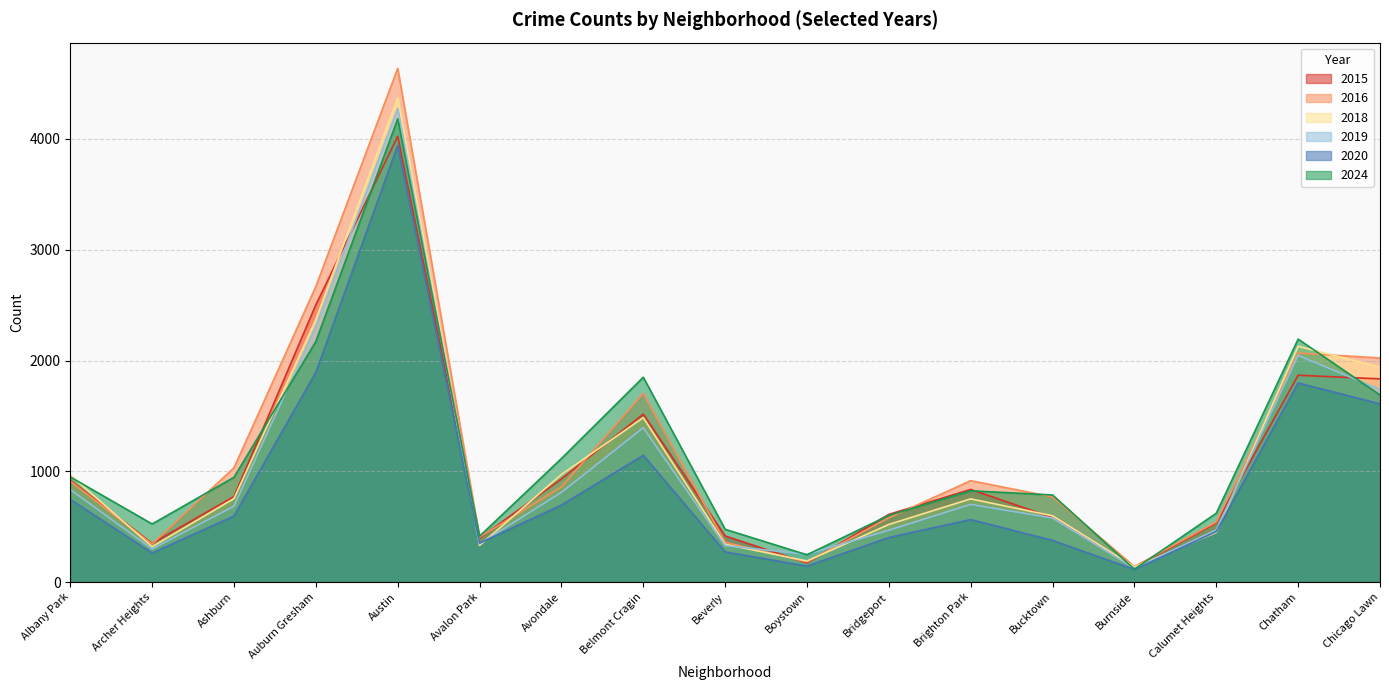

List the labels in order of 2024 value, largest first.

Austin, Chatham, Auburn Gresham, Belmont Cragin, Chicago Lawn, Avondale, Albany Park, Ashburn, Brighton Park, Bucktown, Calumet Heights, Bridgeport, Archer Heights, Beverly, Avalon Park, Boystown, Burnside